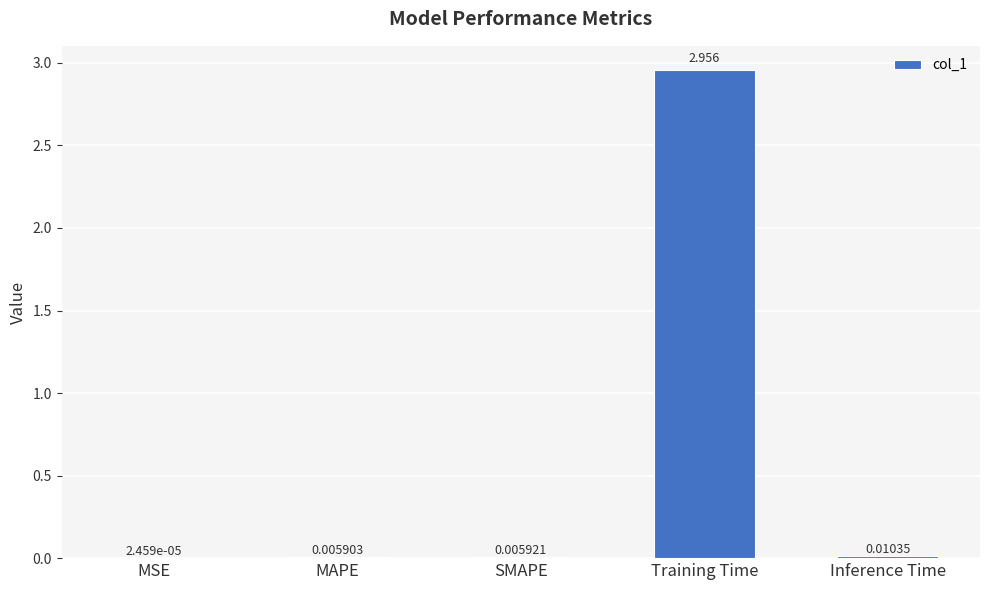

Which label corresponds to the largest value in the chart?

Training Time